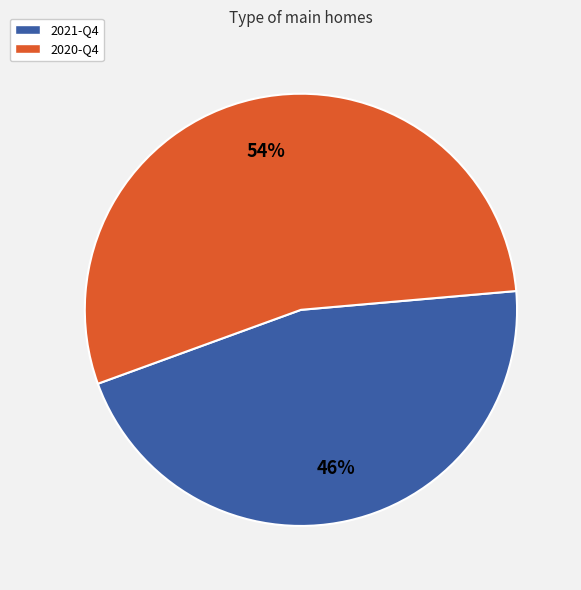

To the nearest percent, what portion does 2020-Q4 represent?

54%